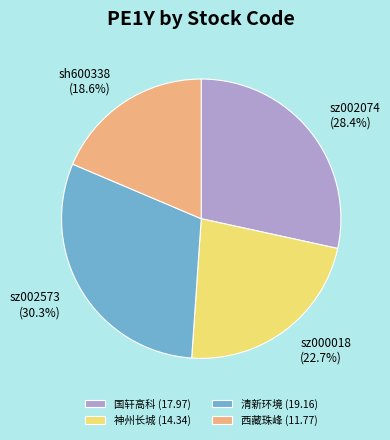

What percentage is the sz002573 slice, to the nearest percent?

30%